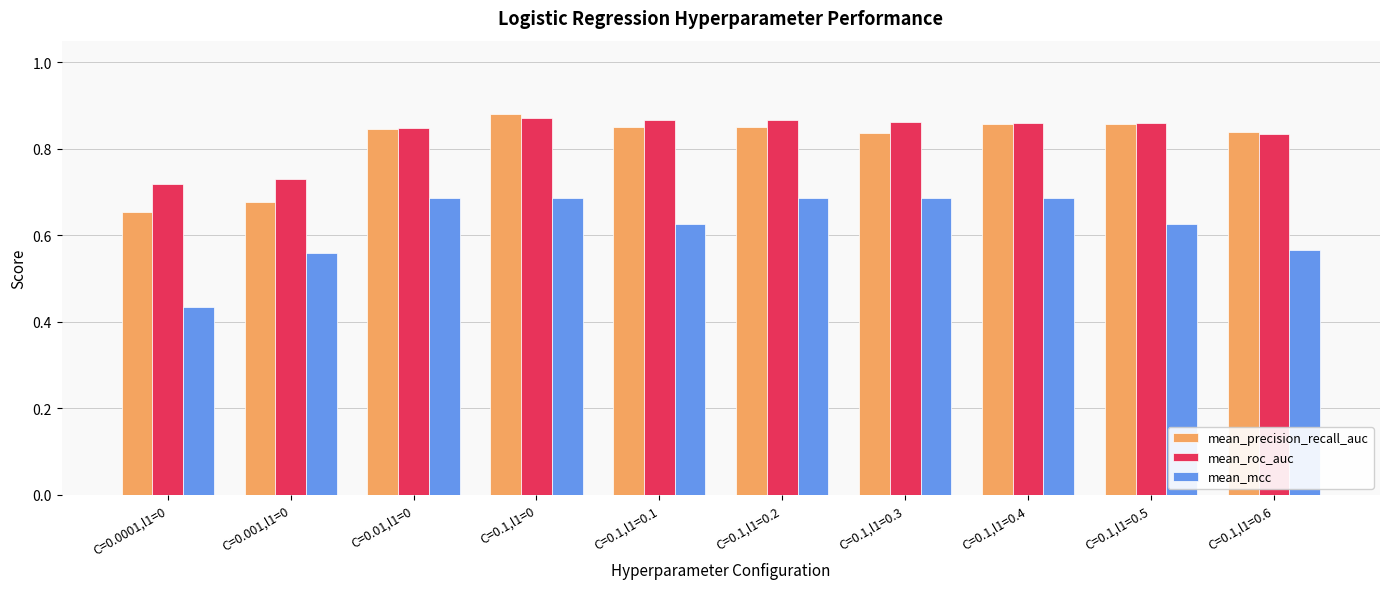

How many mean_precision_recall_auc values are between 0 and 1?

10